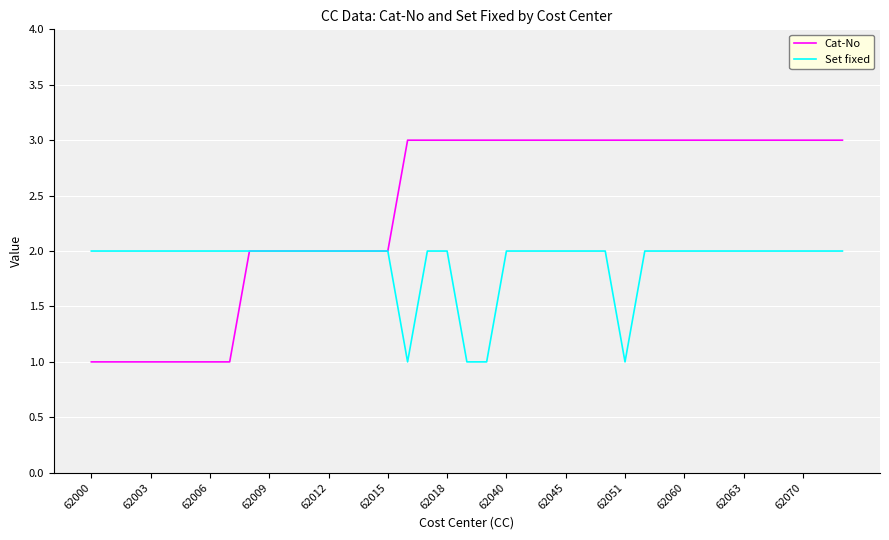

What is the highest value of the Cat-No series?

3